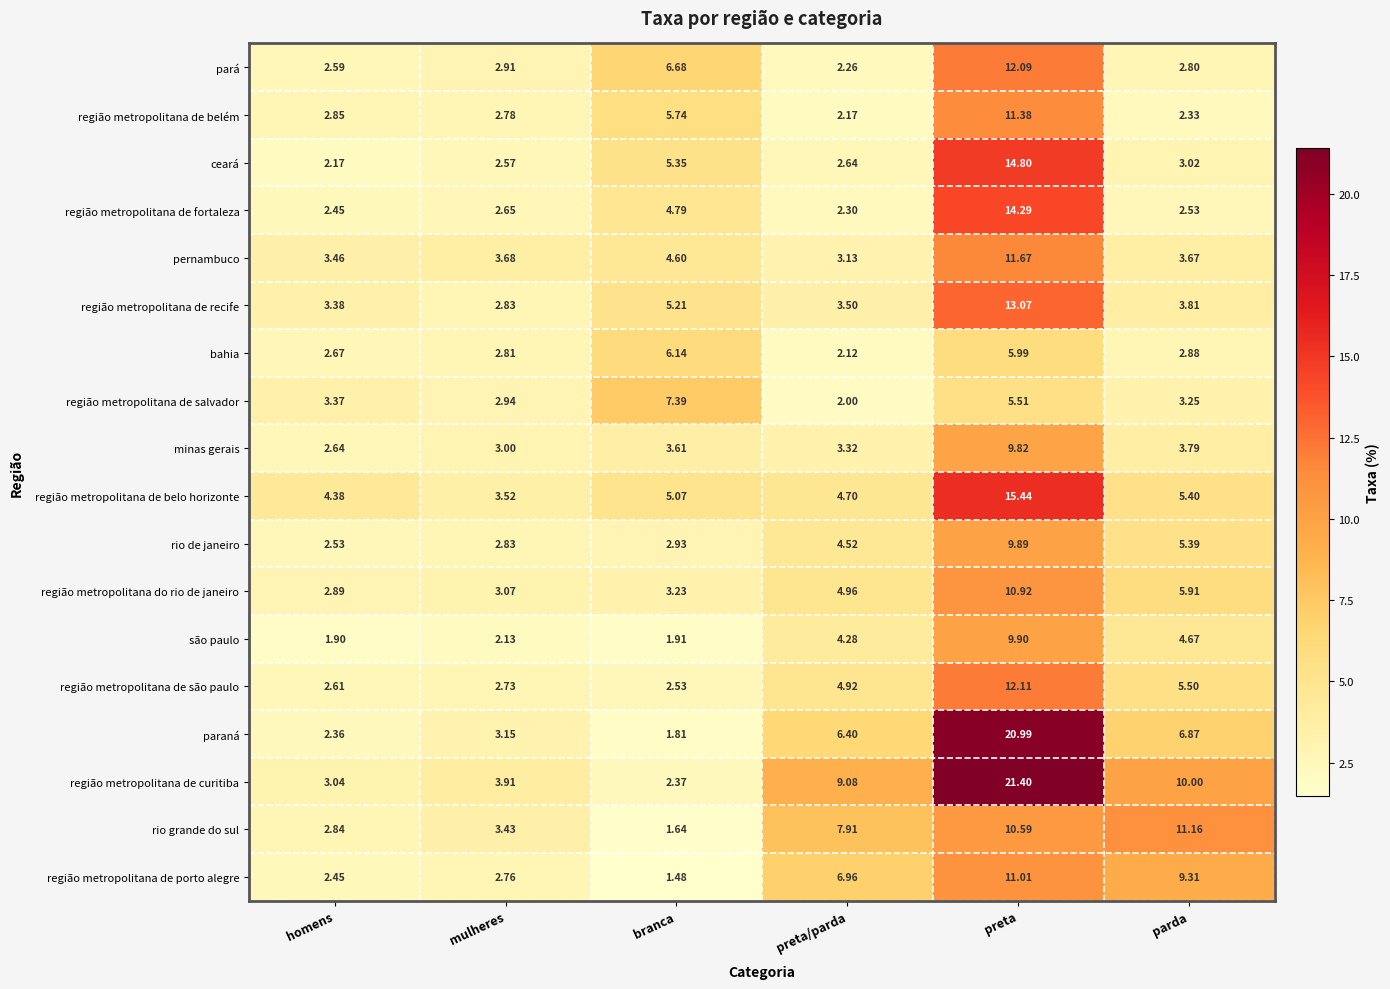

Which category has the highest value in the região metropolitana de belo horizonte series?

preta